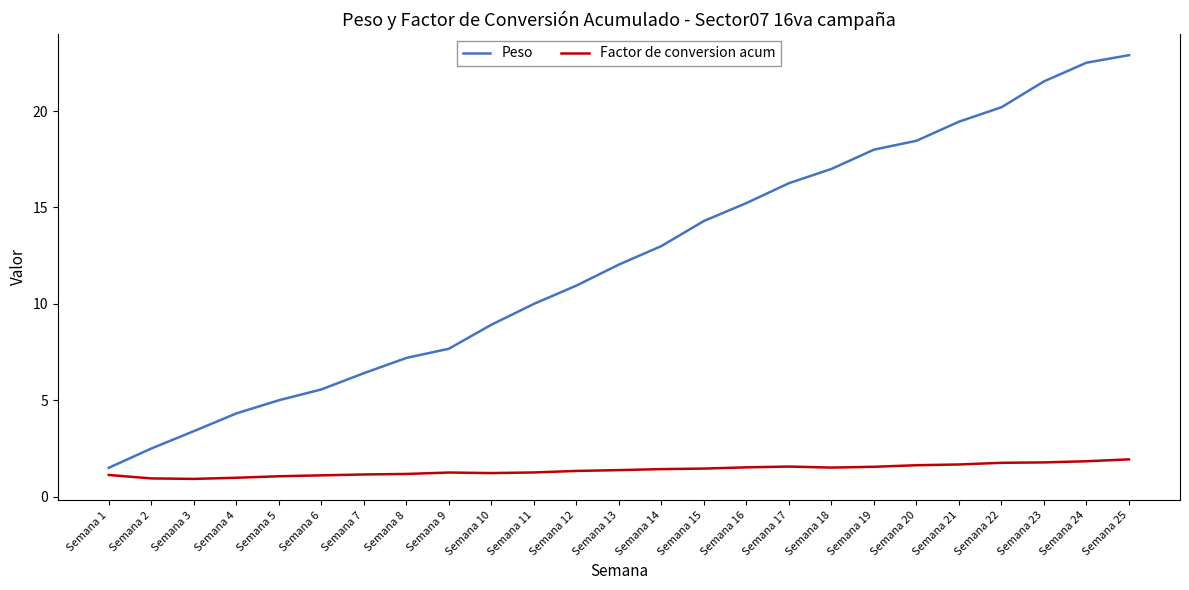

What is the highest value of the Factor de conversion acum series?

1.9